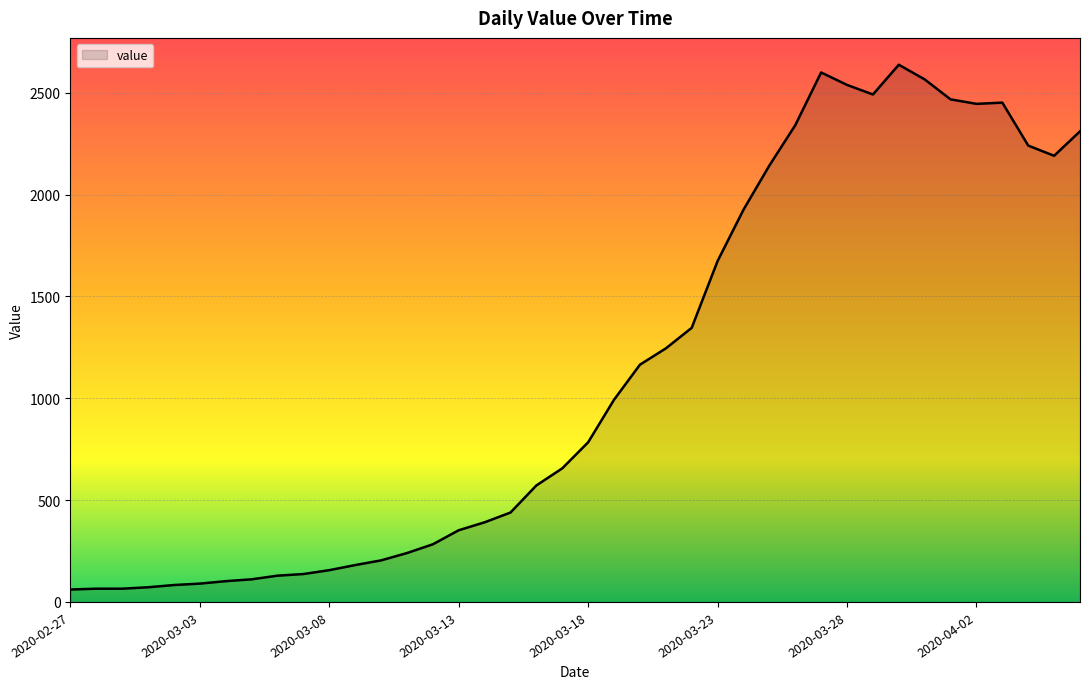

What is the difference between the maximum and minimum values?

2577